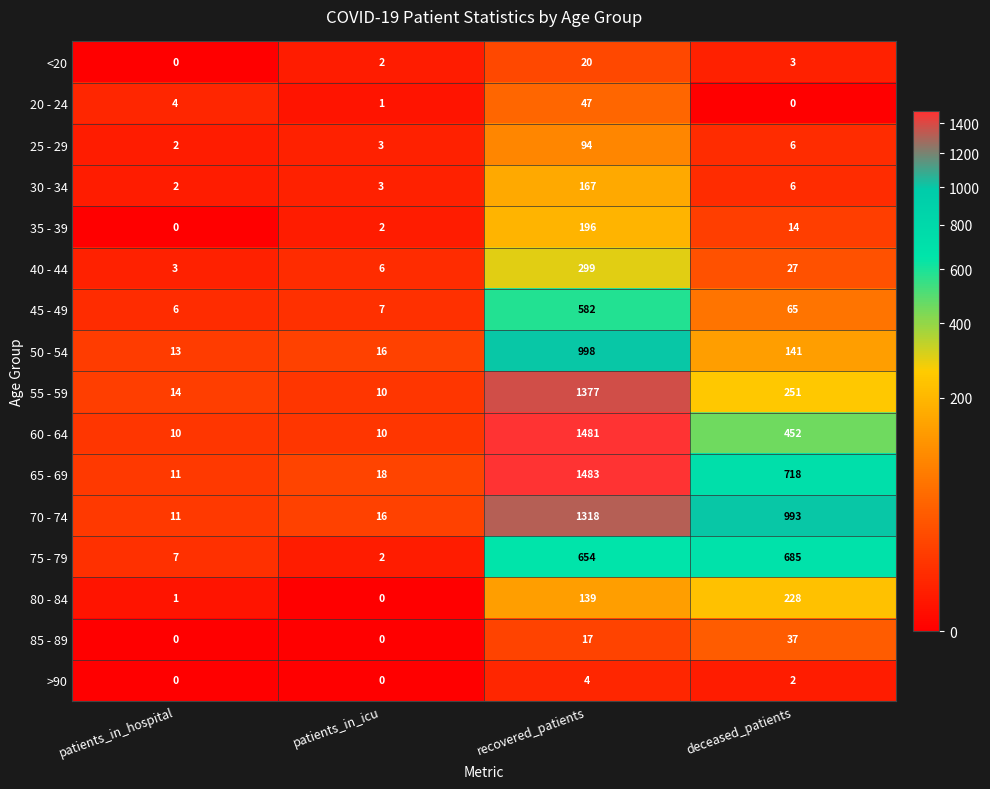

Rank the categories by 50 - 54 value from highest to lowest.

recovered_patients, deceased_patients, patients_in_icu, patients_in_hospital